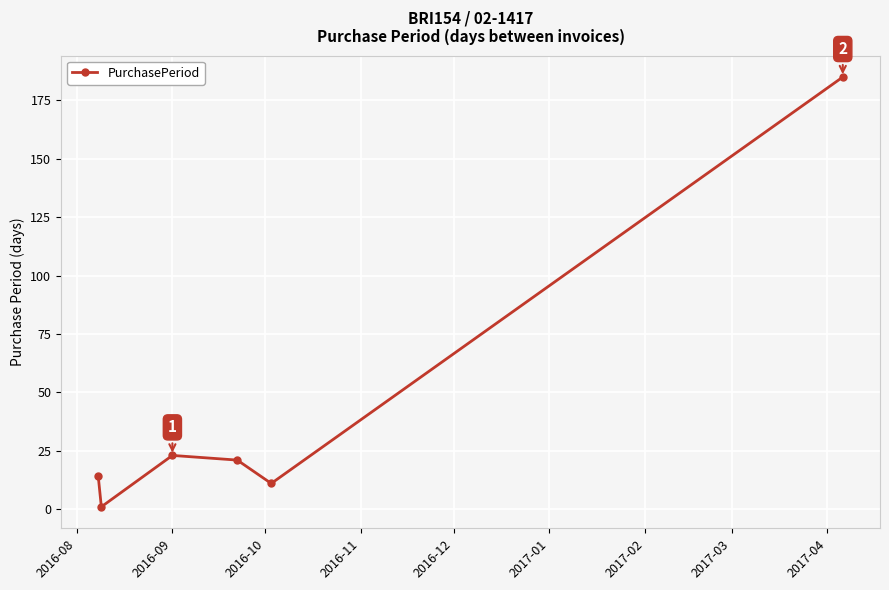

What is the greatest value displayed?

185